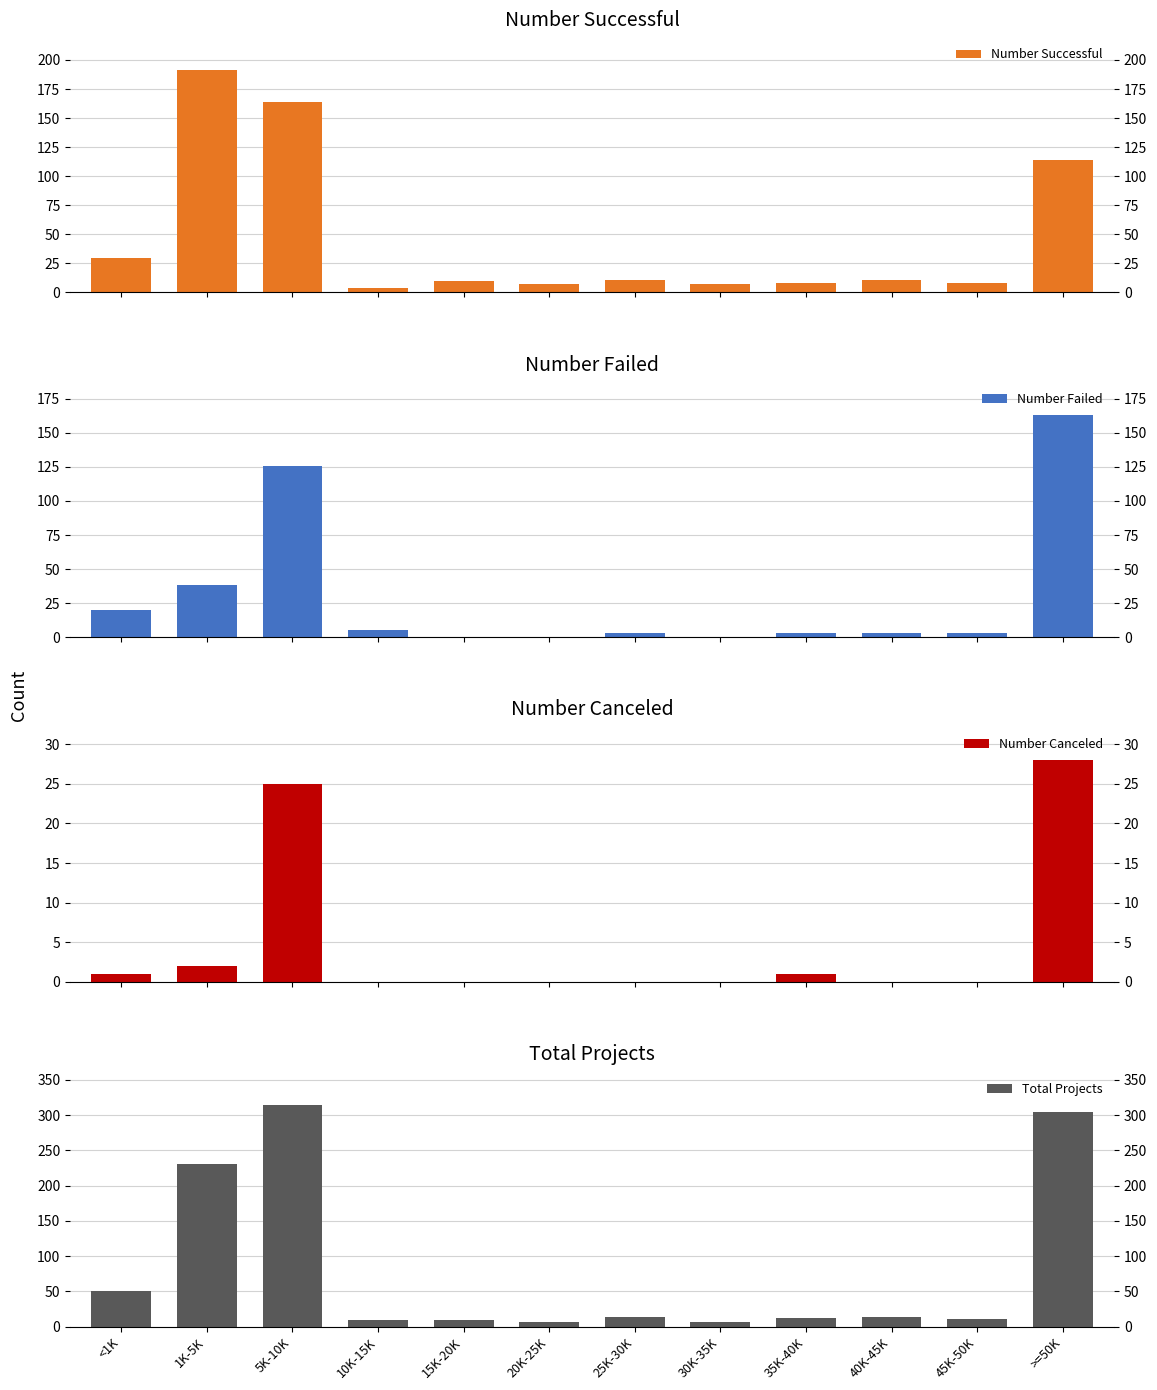

At which category is the sum across all series the highest?

5K-10K